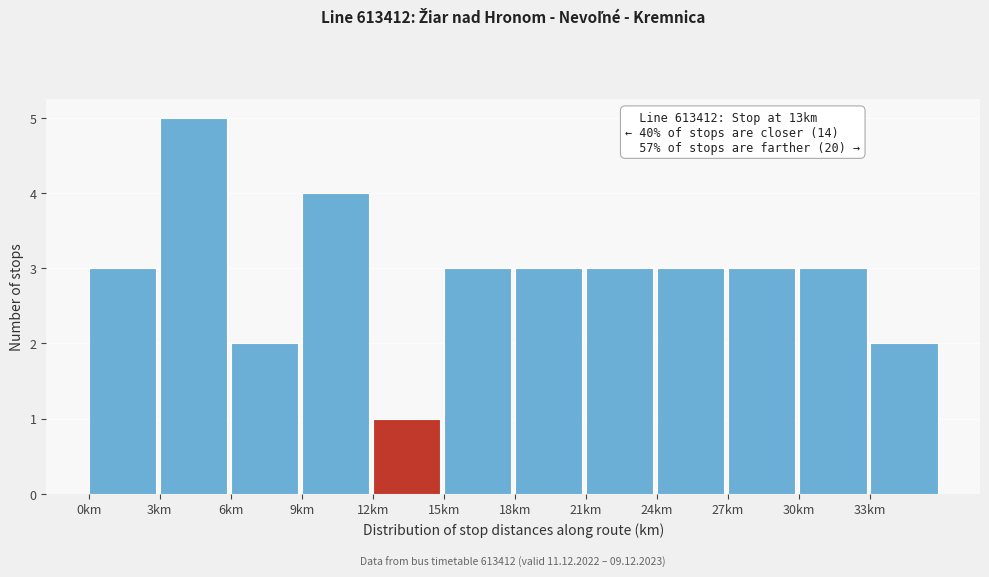

Over which range of the x-axis is the bar tallest?

3 to 6